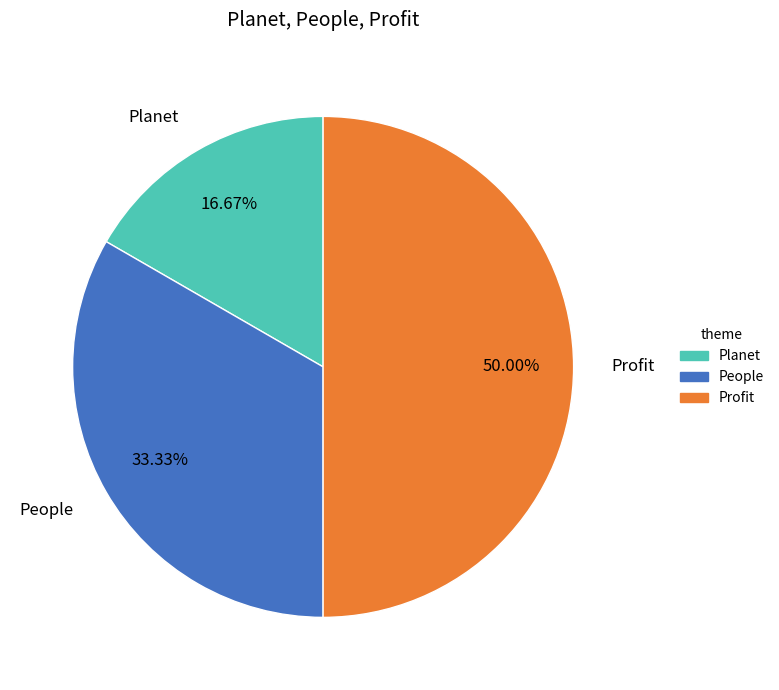

Is it true that People is 23% of the pie?

False